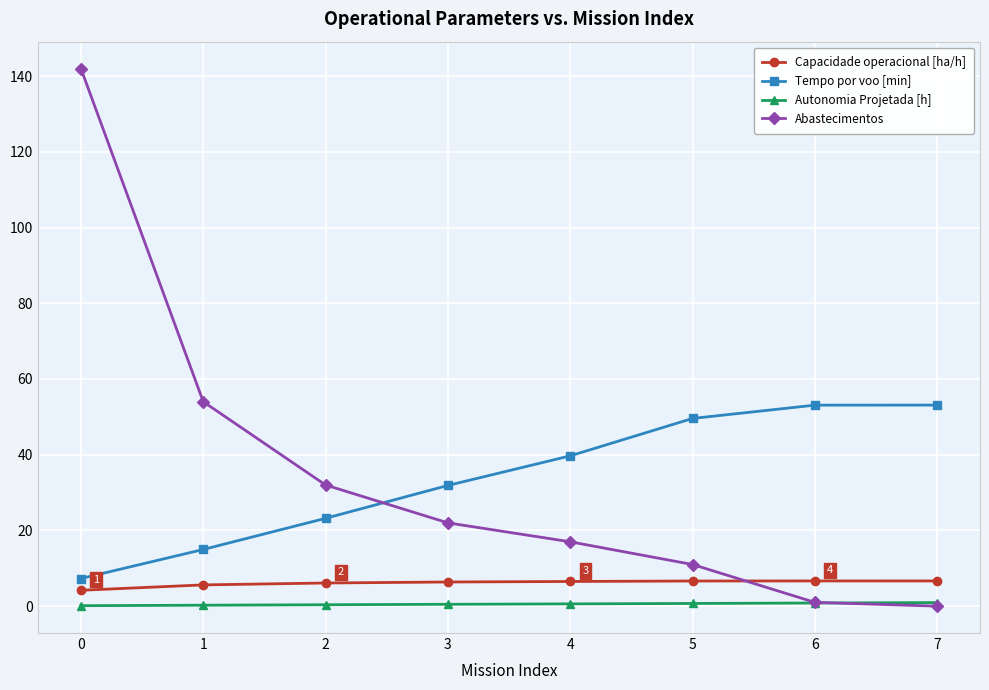

What value does the Autonomia Projetada [h] series have at 4?

0.6